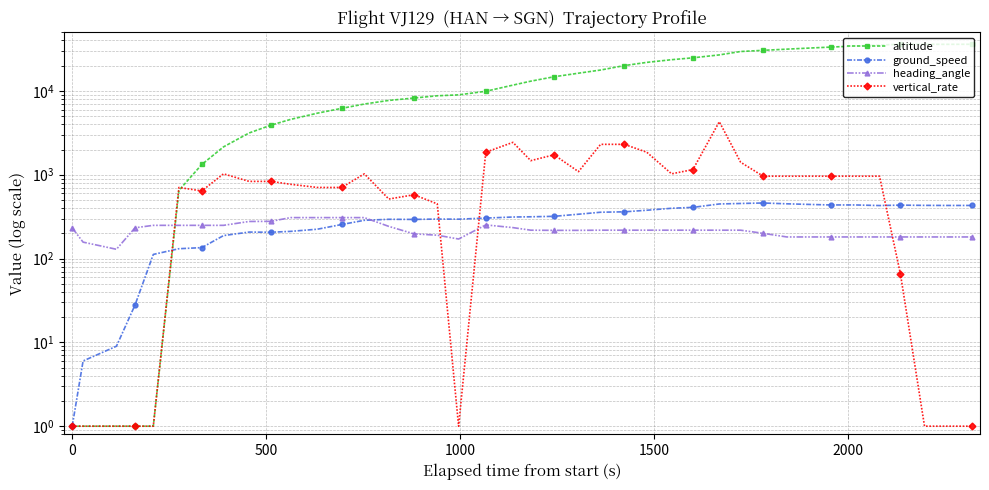

What is the highest value of the vertical_rate series?

4289